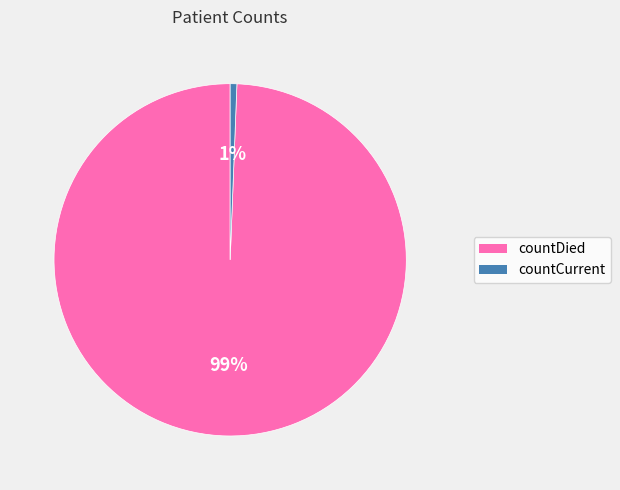

To the nearest percent, what is the average slice percentage?

50%